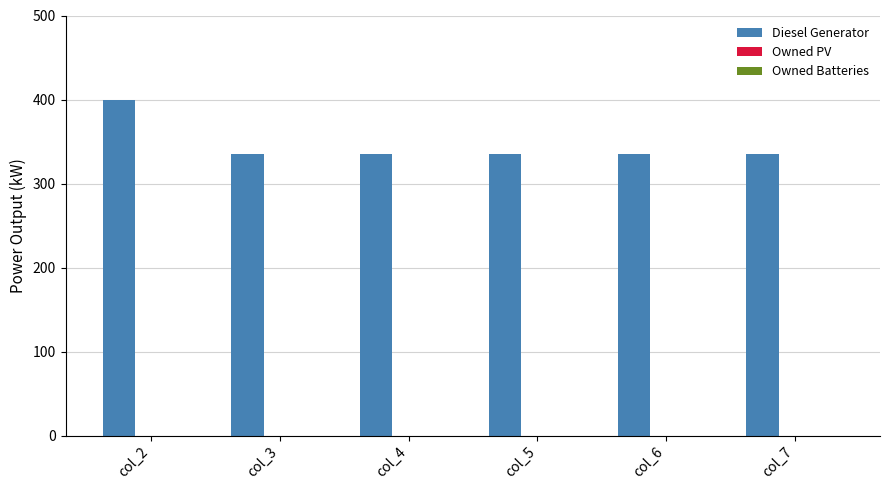

What is the value of the 6th bar from the left?

335.0